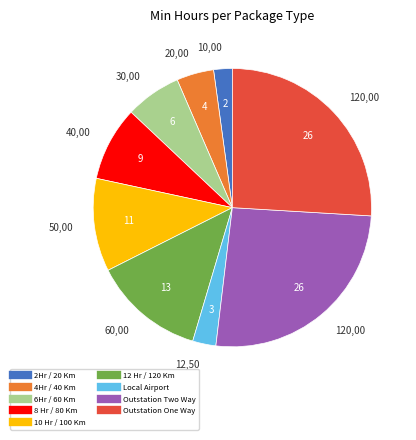

Is there a majority slice in this chart?

No